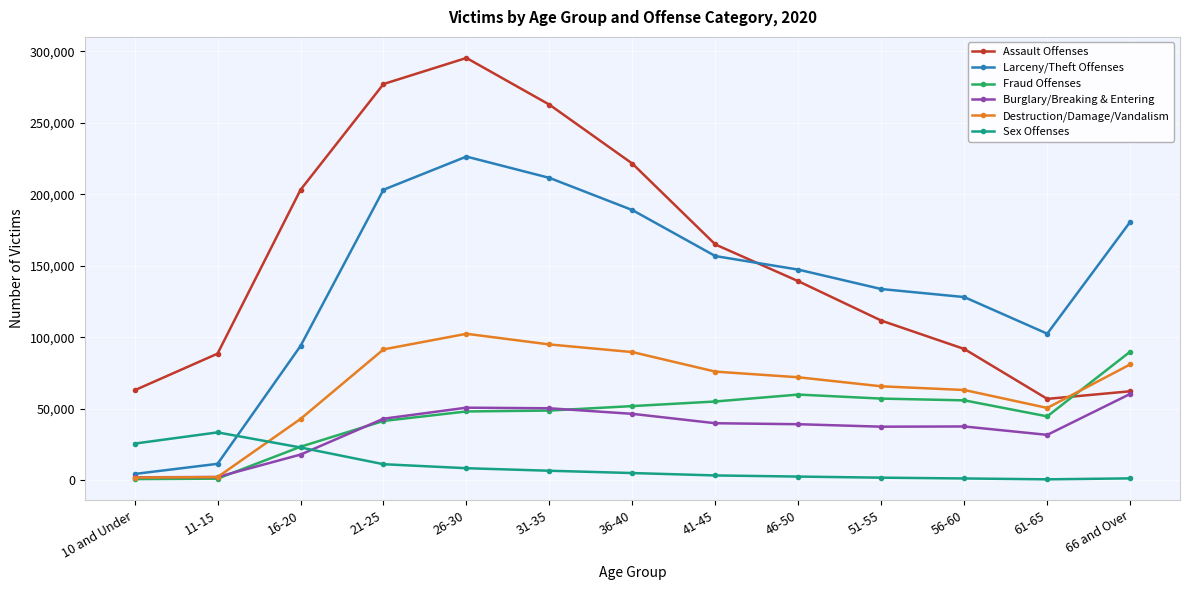

Is it true that Assault Offenses equals 221466 at 36-40?

True